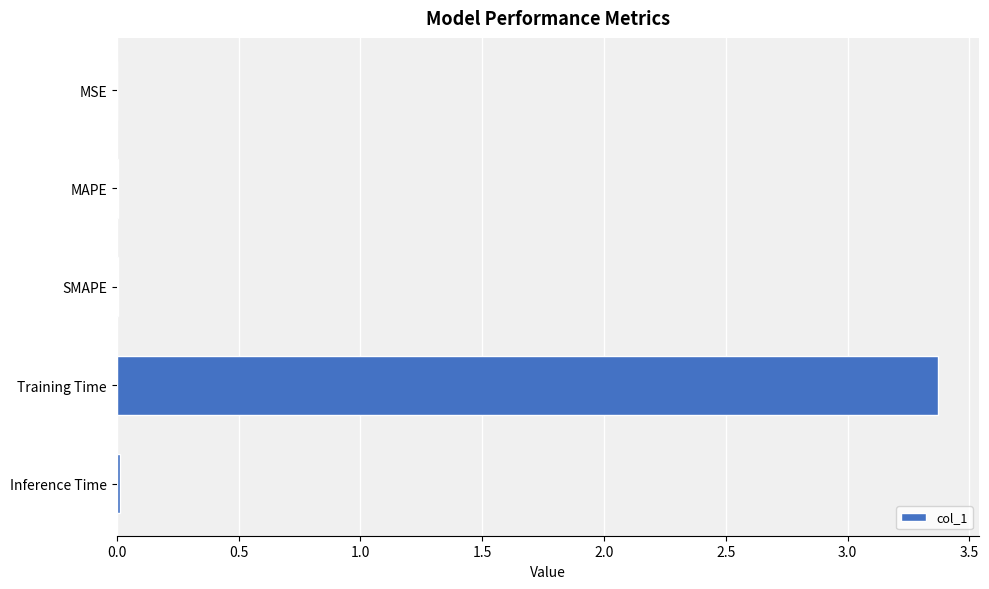

True or false: the data shows 0.0 at Inference Time.

True